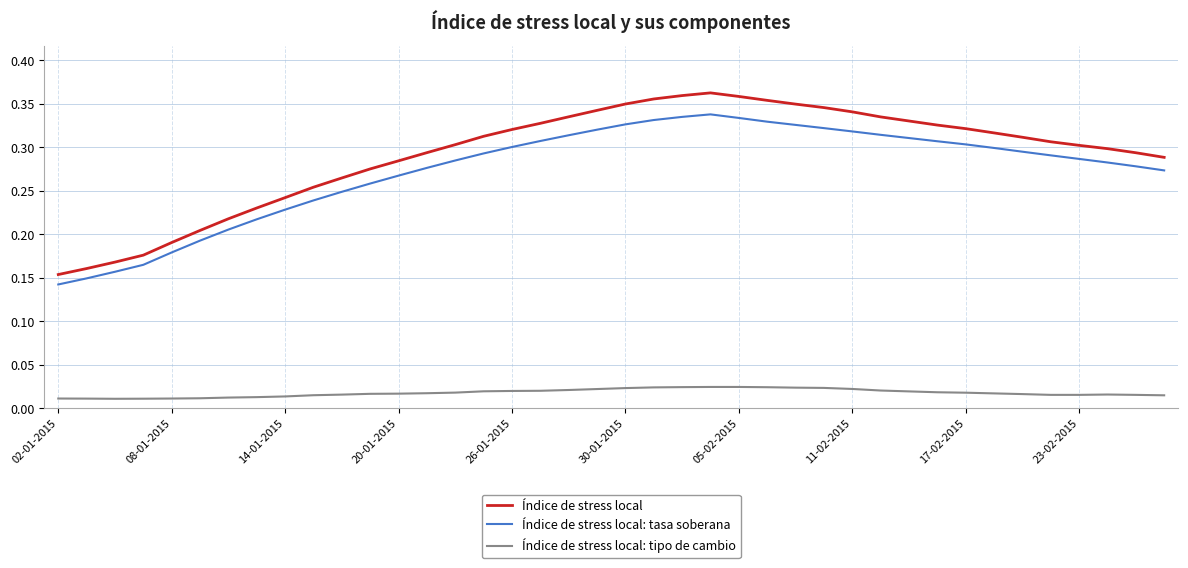

How many lines are shown in the chart?

3